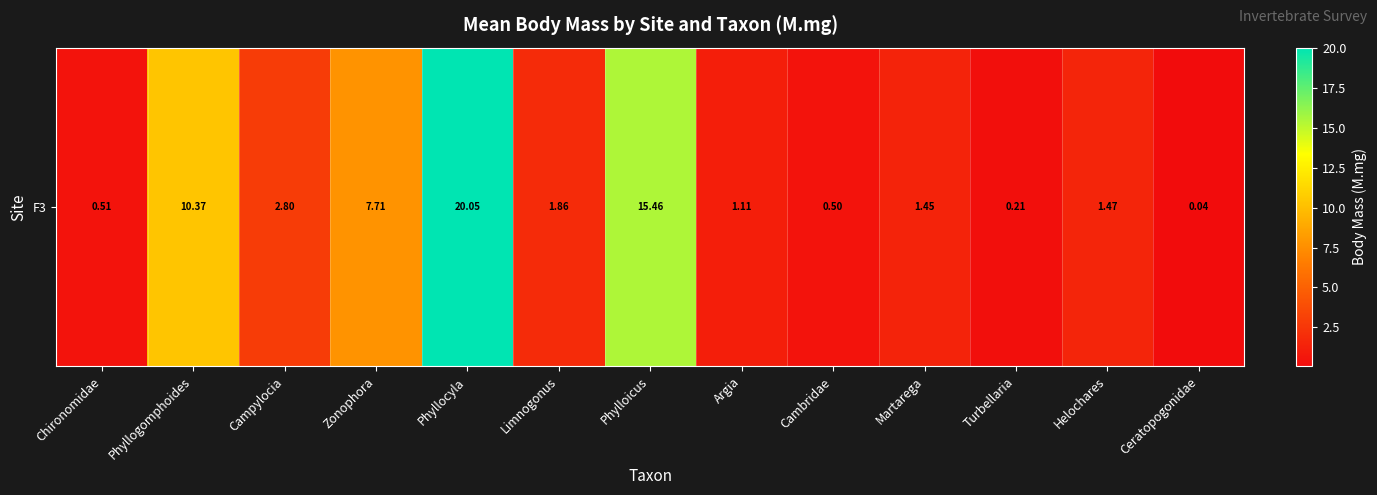

Reading right to left, transcribe all the data shown in this chart.

Ceratopogonidae=0.0	Helochares=1.5	Turbellaria=0.2	Martarega=1.4	Cambridae=0.5	Argia=1.1	Phylloicus=15.5	Limnogonus=1.9	Phyllocyla=20.1	Zonophora=7.7	Campylocia=2.8	Phyllogomphoides=10.4	Chironomidae=0.5